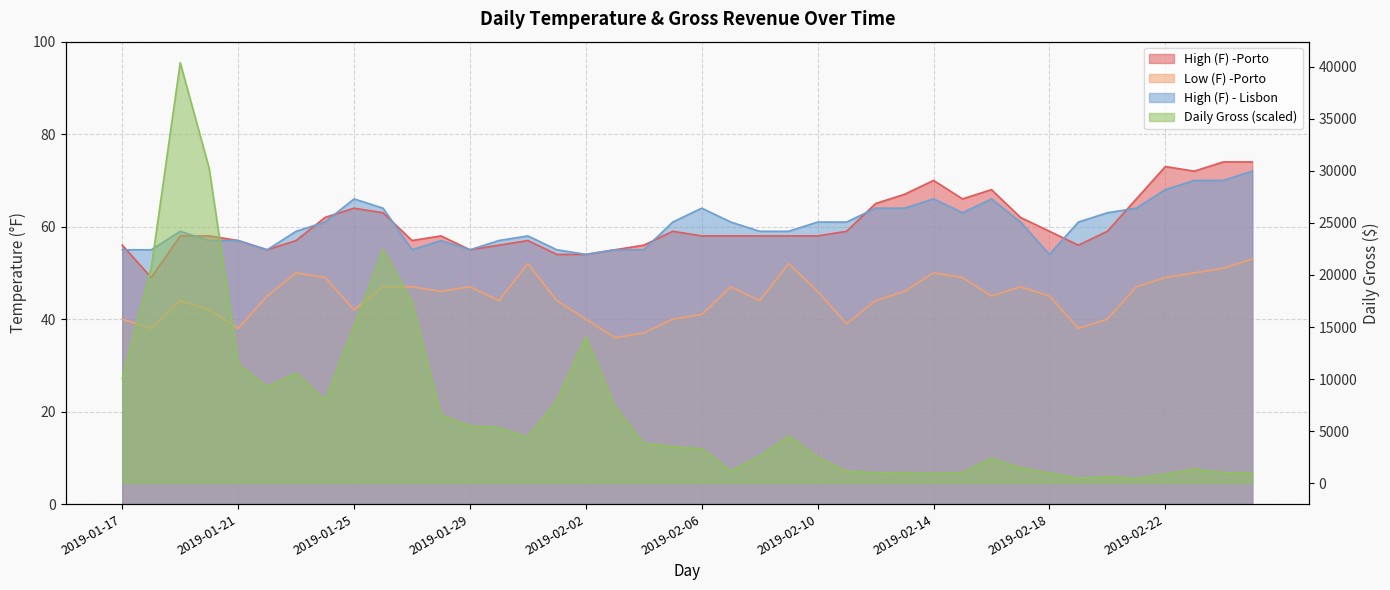

Where is the first local maximum for Low (F) -Porto?

2019-01-19